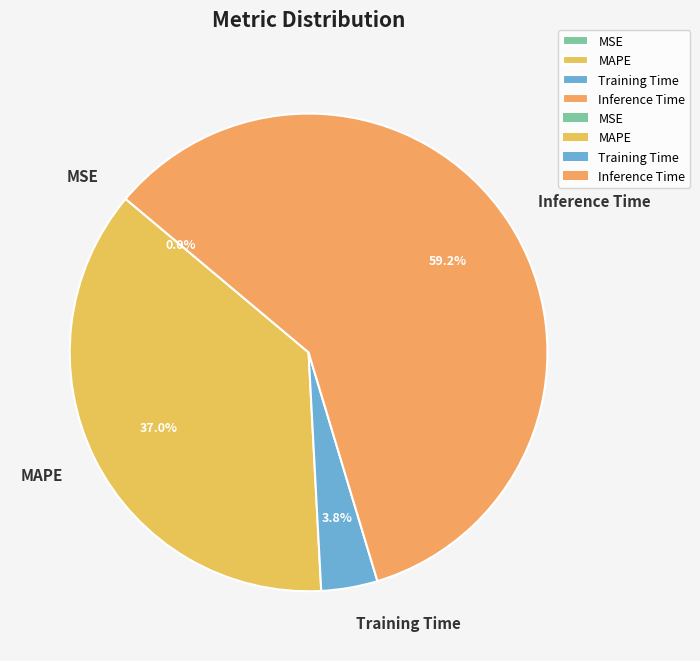

Which slice represents more than half of the pie?

Inference Time